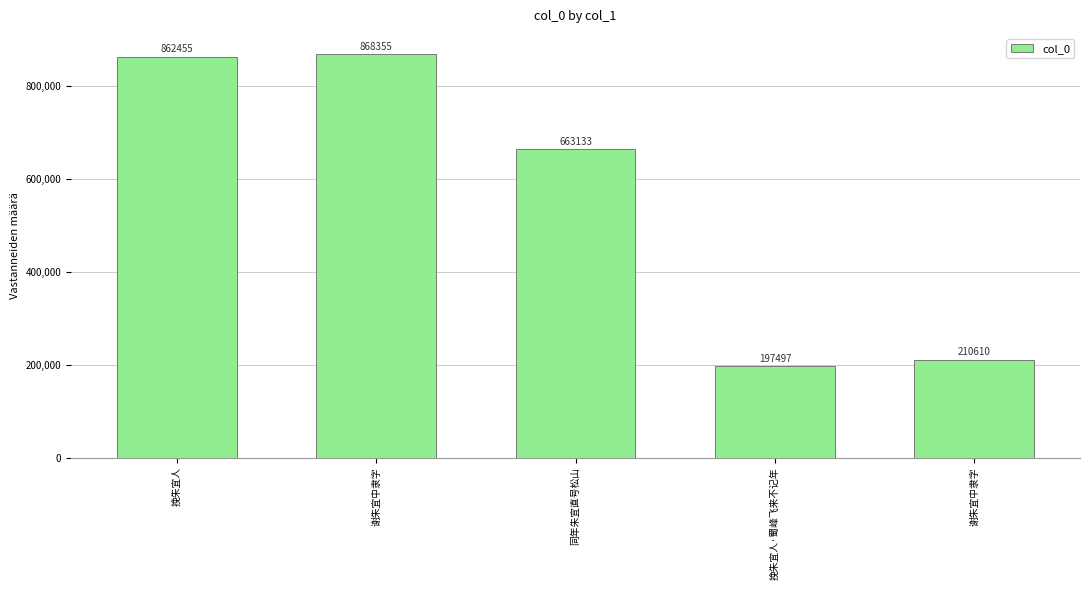

List the labels in order of value, smallest first.

挽朱宜人·蜀峰飞来不记年, 谢朱宜中隶字, 同年朱宜直号松山, 挽朱宜人, 谢朱宜中隶字